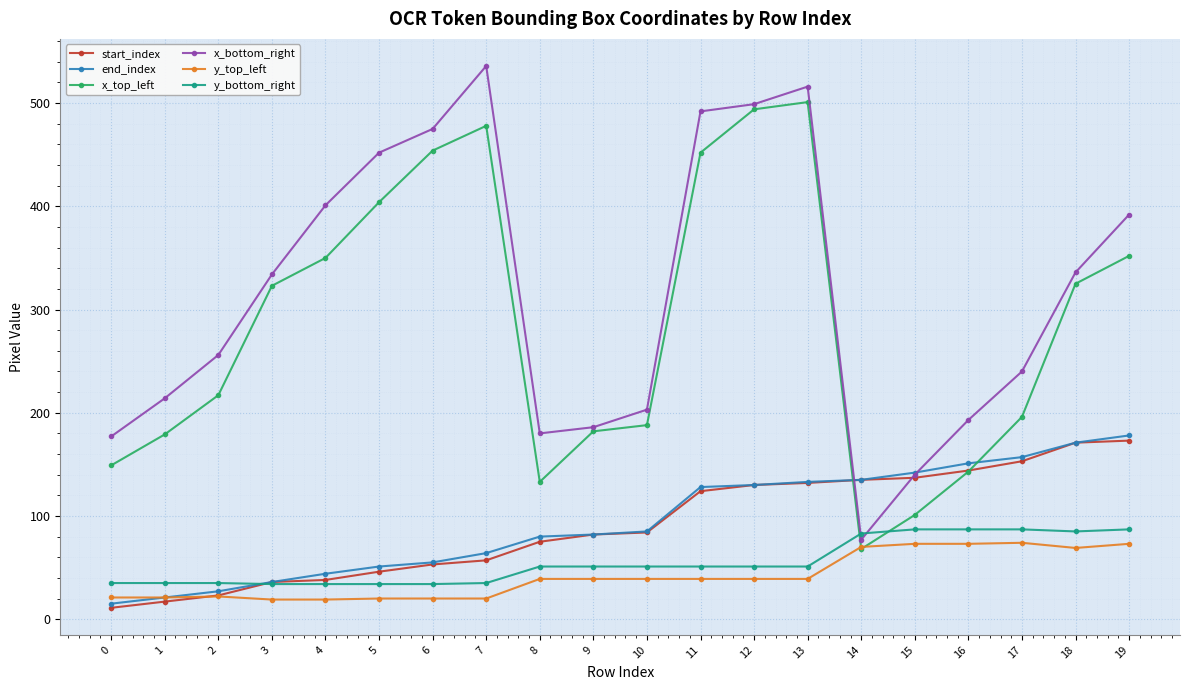

The value of y_top_left at 11 is 39. True or false?

True